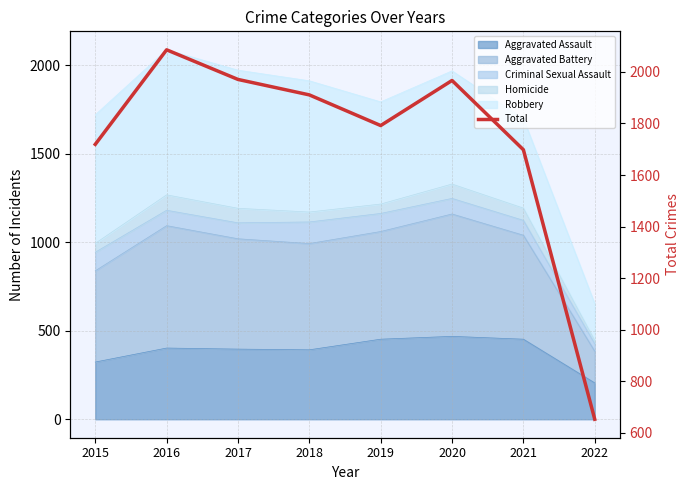

The chart shows a value of 1698 at 2021. True or false?

True